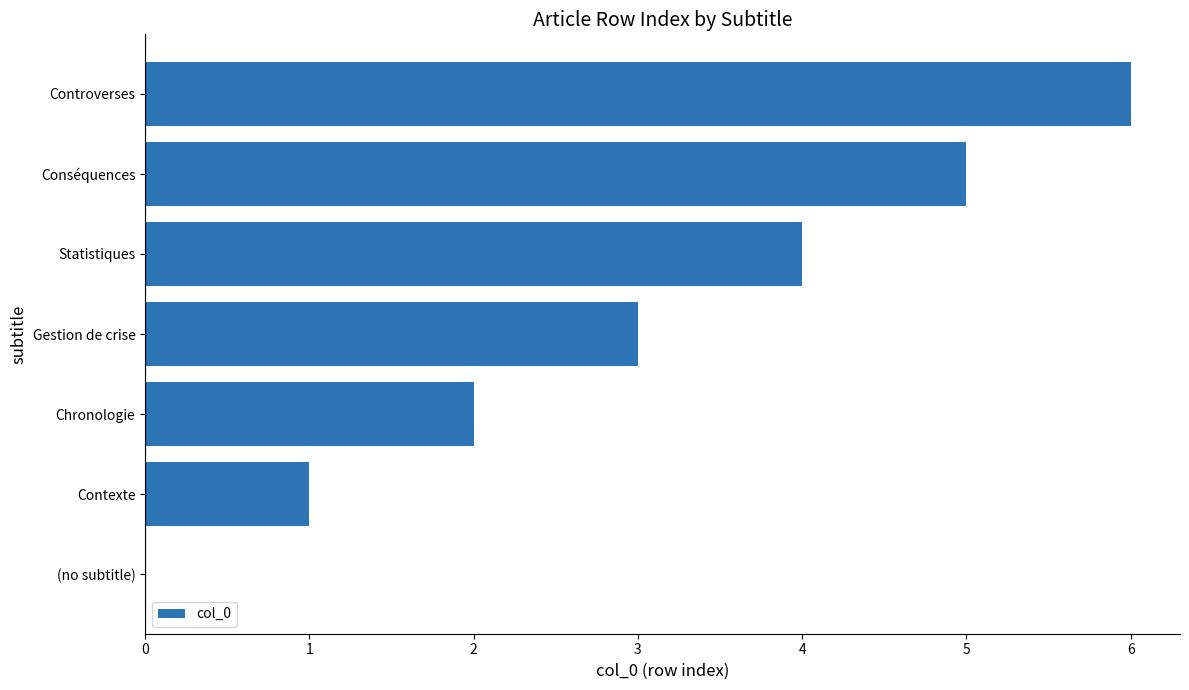

What is the maximum value shown in the chart?

6